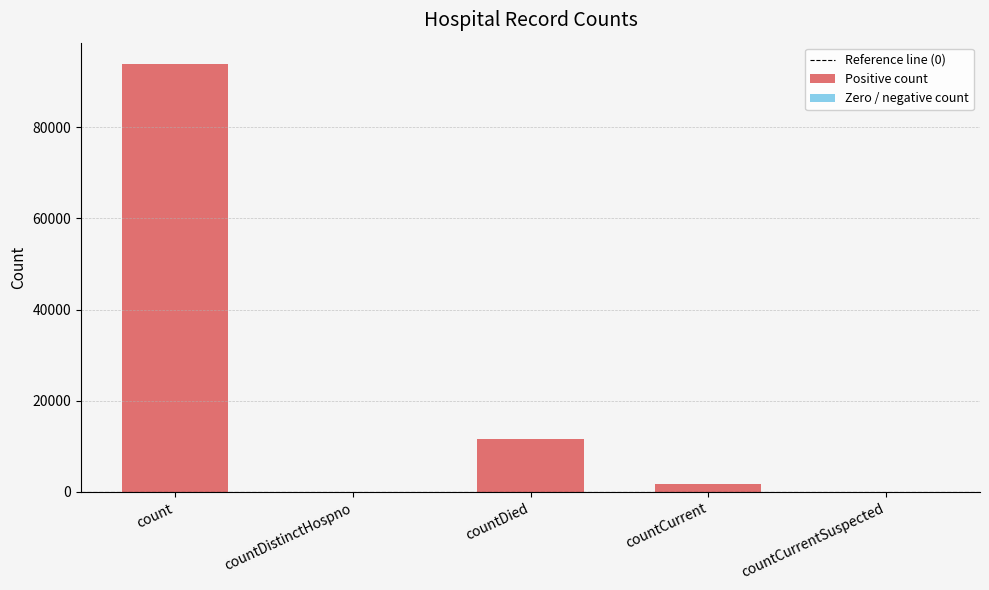

What is the average value?

21451